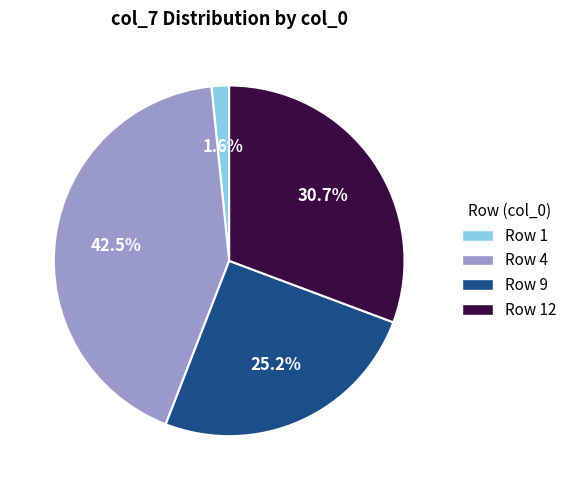

What is the largest slice in the pie chart?

Row 4